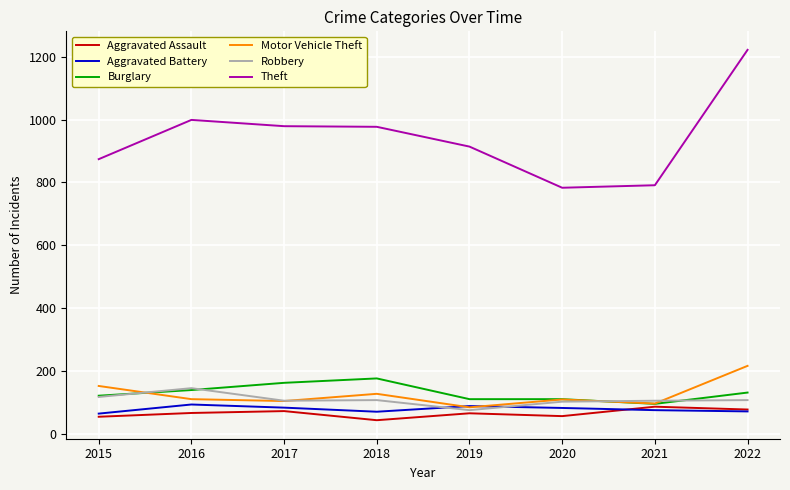

What is the average value of the Aggravated Assault series?

65